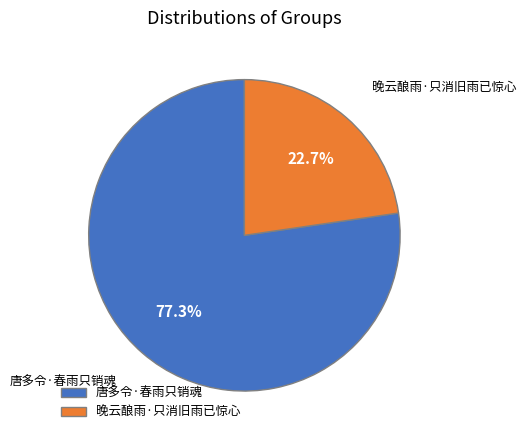

True or false: 晚云酿雨·只消旧雨已惊心 accounts for 23% of the total.

True